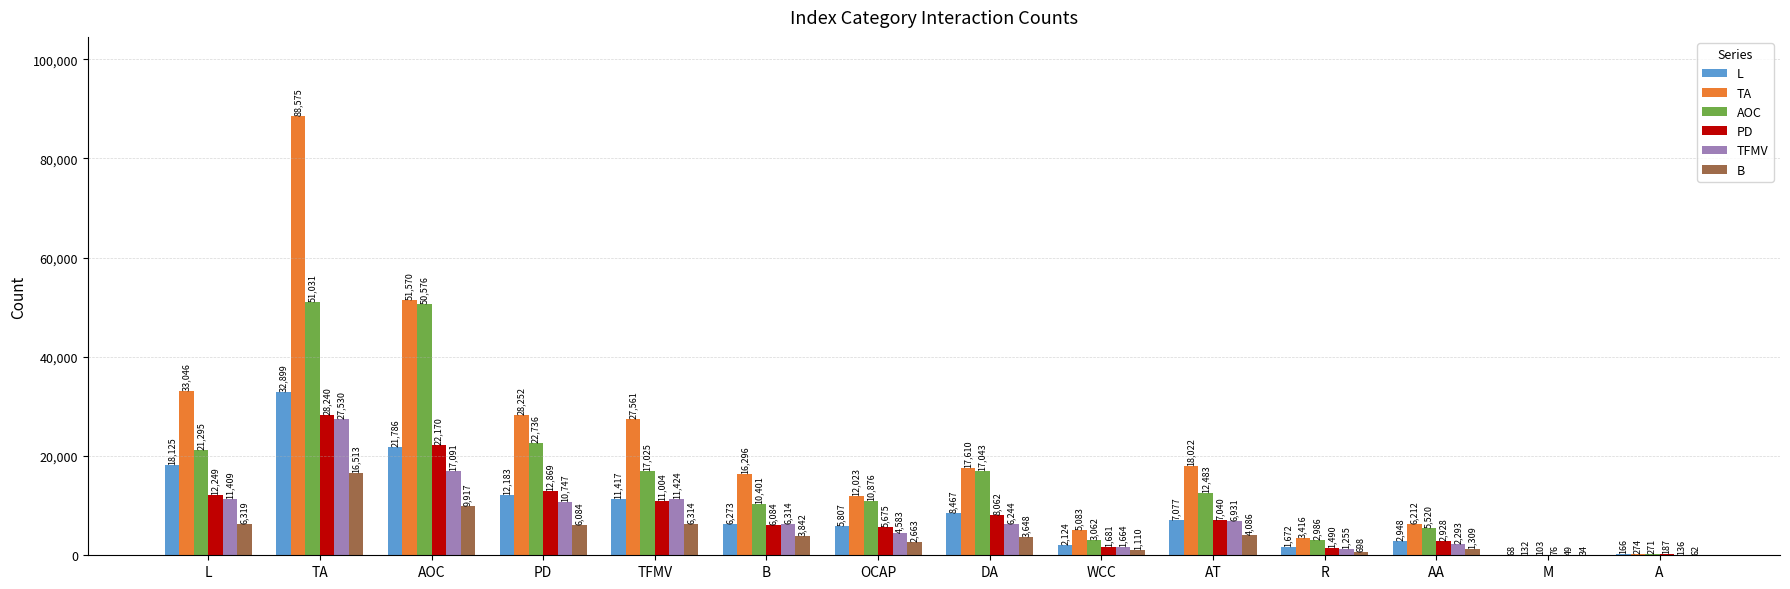

At which label does PD first exceed 7040?

L